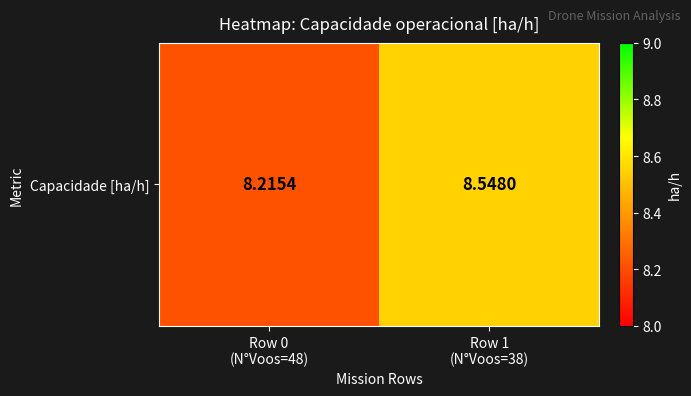

The value at Row 1
(N°Voos=38) is 5.4. True or false?

False